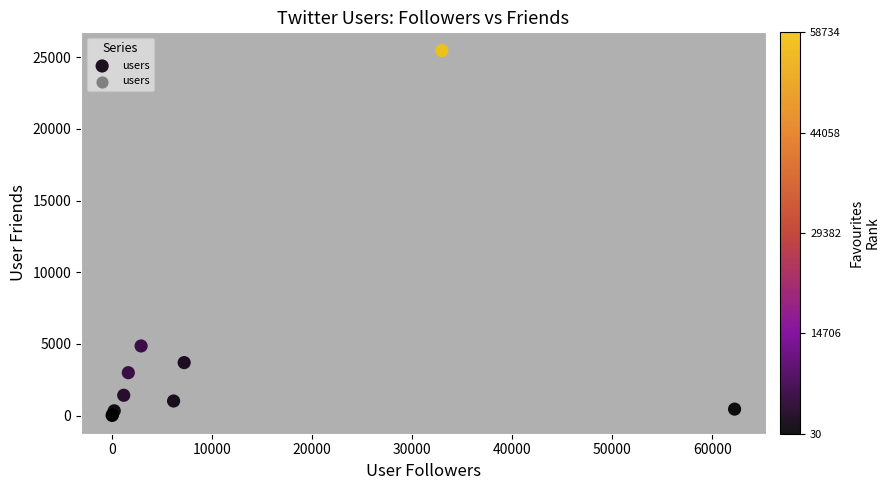

What Y value in the scatter plot is closest to 12733?

4860